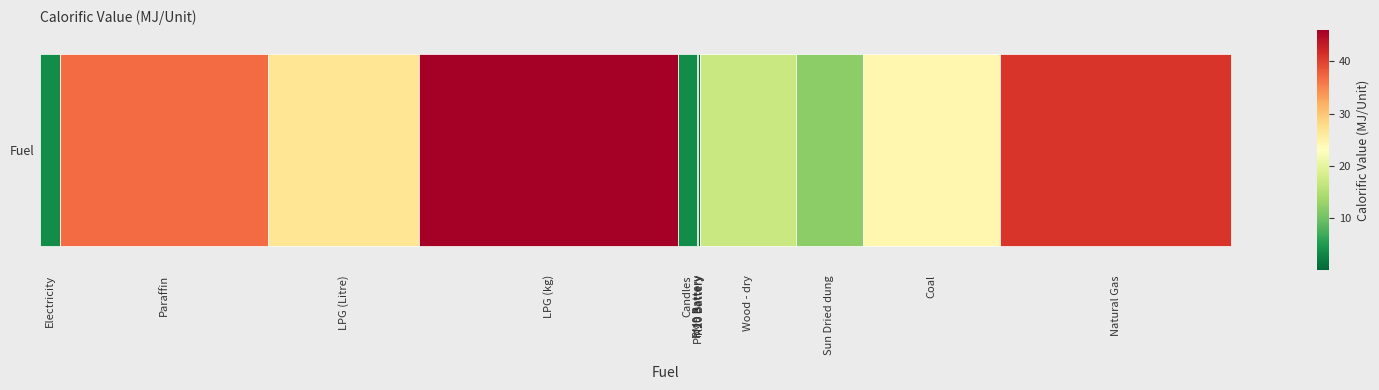

List the labels in order of value, largest first.

LPG (kg), Natural Gas, Paraffin, LPG (Litre), Coal, Wood - dry, Sun Dried dung, Electricity, Candles, PM10 Battery, PM9 Battery, R20 Battery